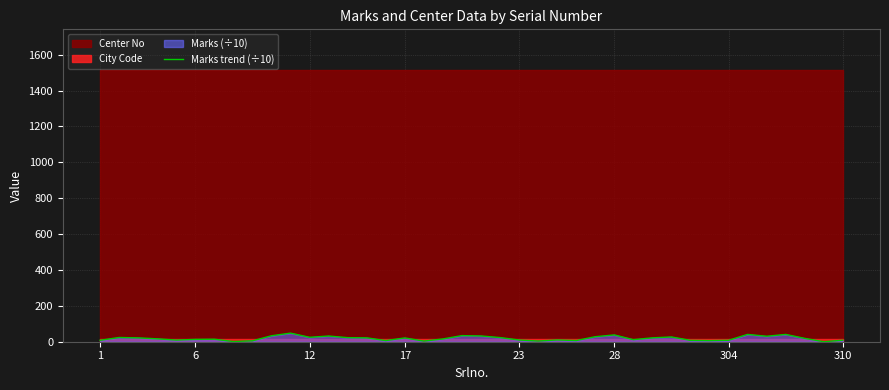

What is the label of the 7th point from the left?

304